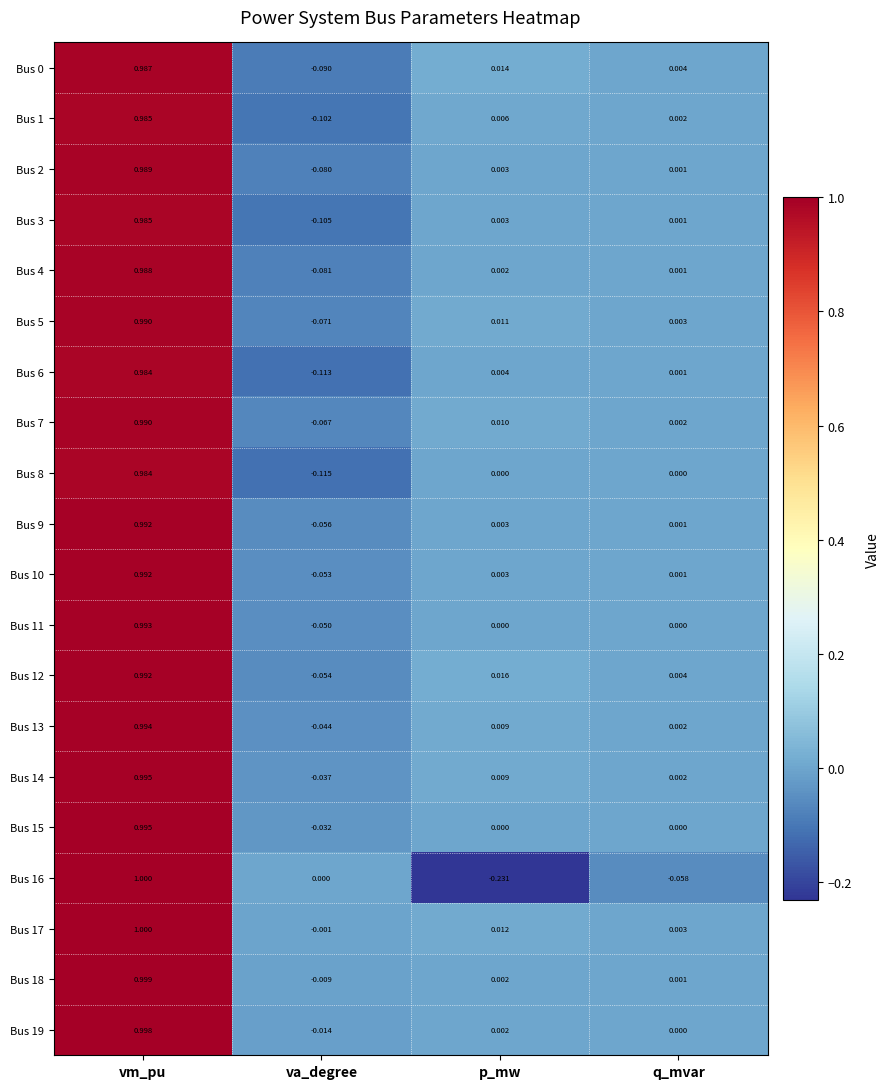

Which category has the highest value across all series?

vm_pu